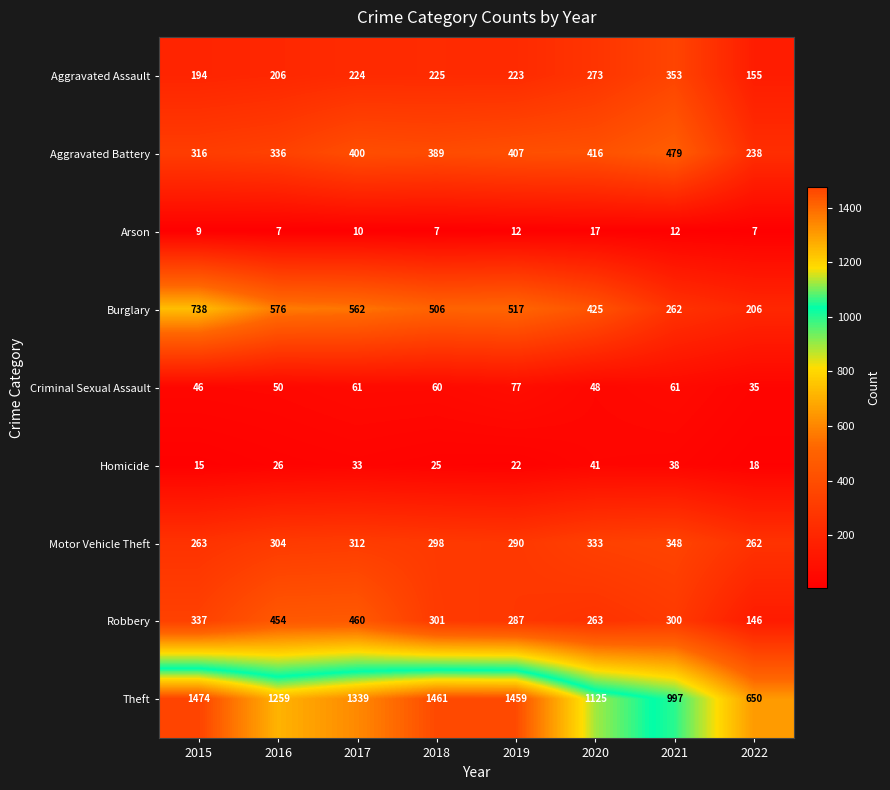

How many distinct data groups are displayed?

9